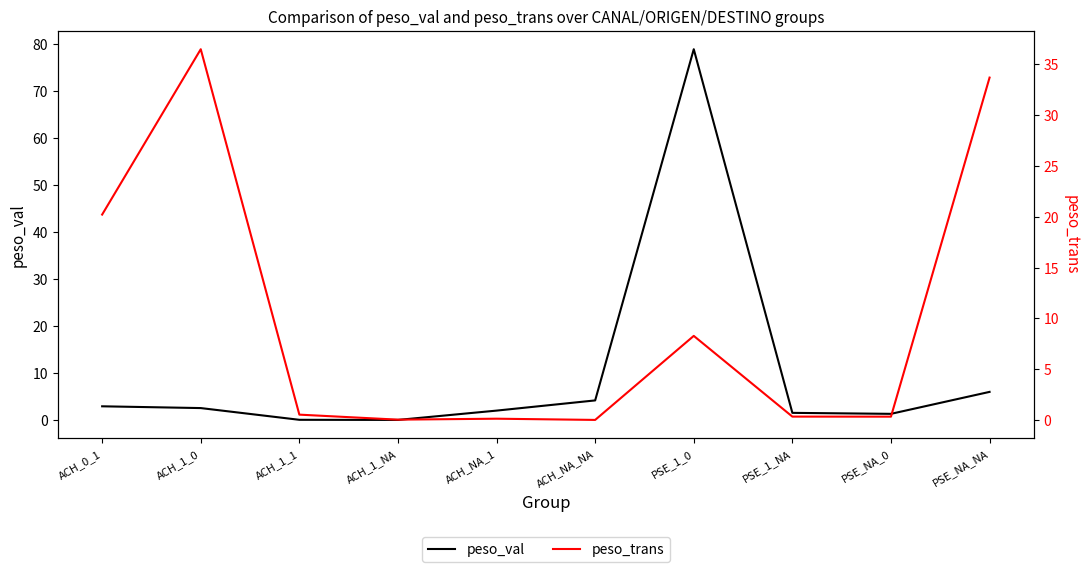

What is the maximum value for peso_trans?

36.5